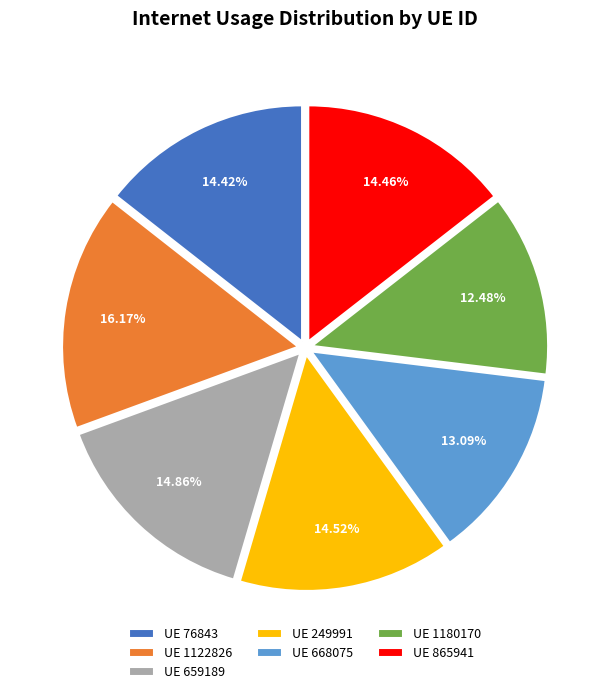

To the nearest percent, what is the difference between the largest and smallest slice percentages?

4%